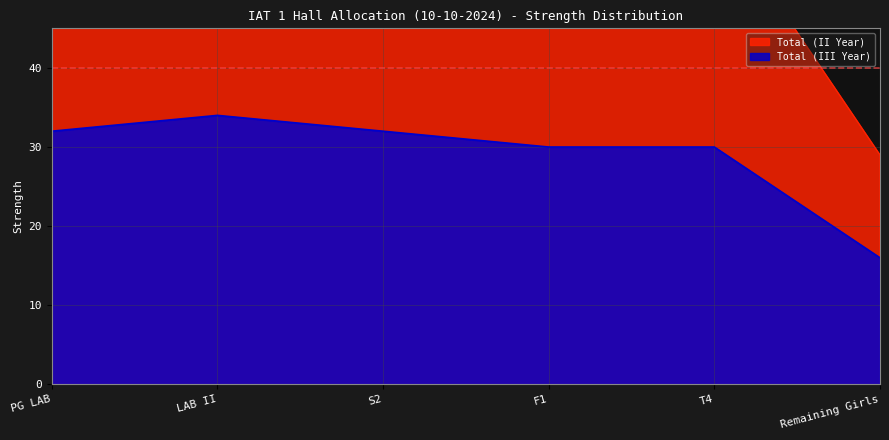

How many distinct data groups are displayed?

2